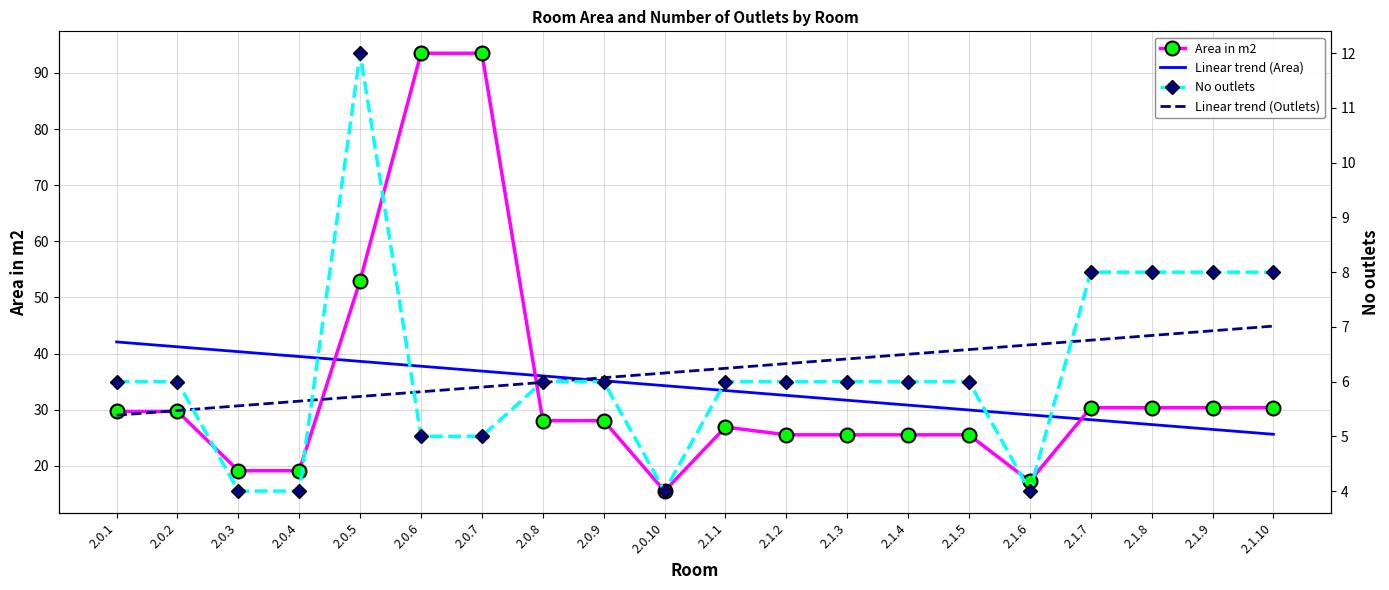

At how many categories does at least one series exceed 13?

20